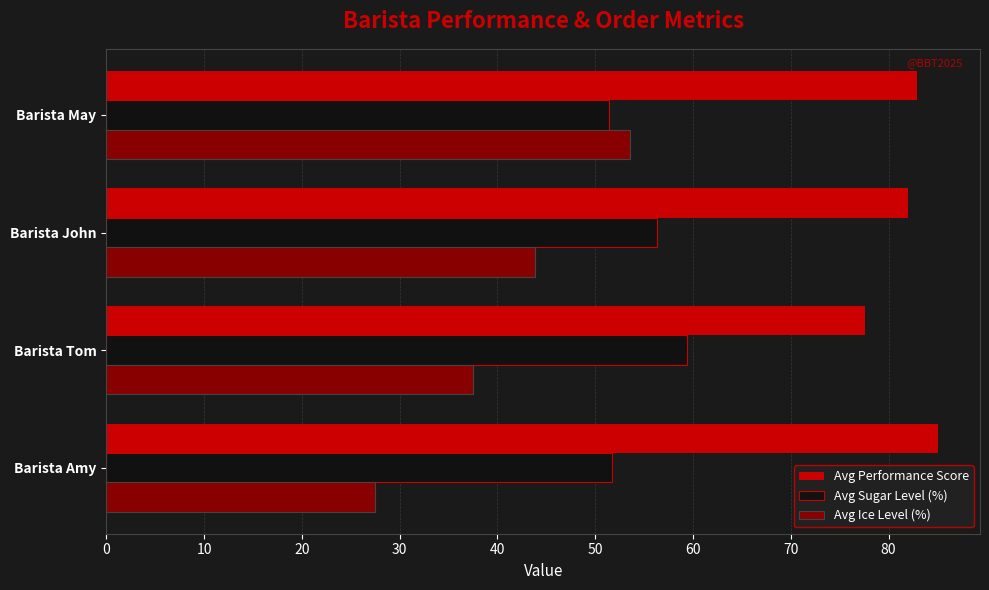

Which series has the largest range (max minus min)?

Avg Ice Level (%)